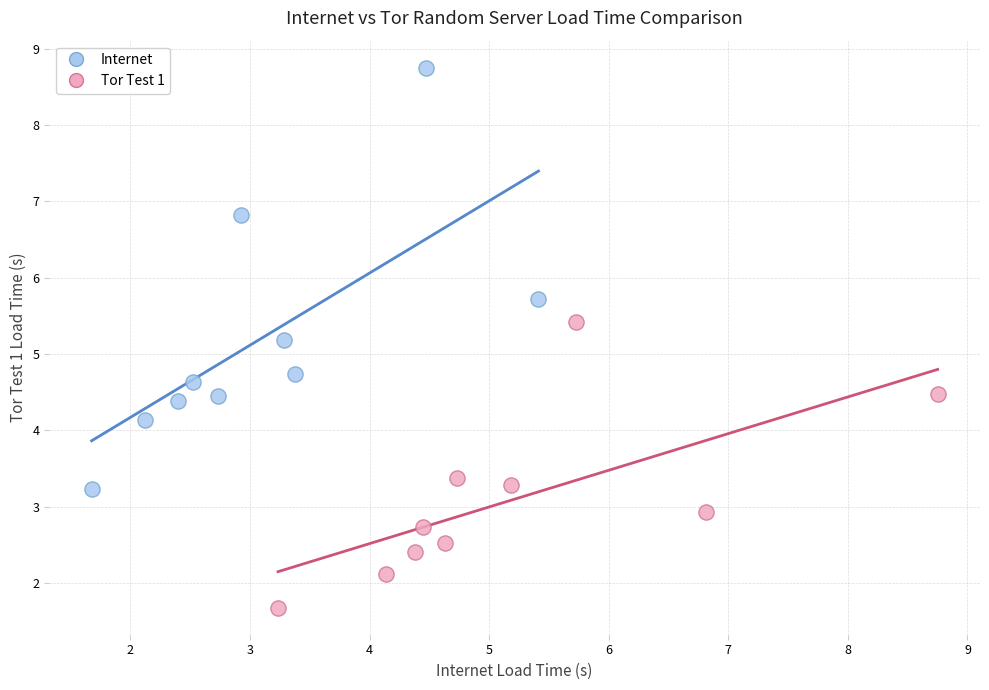

Which series has the largest Y range (max minus min)?

Internet